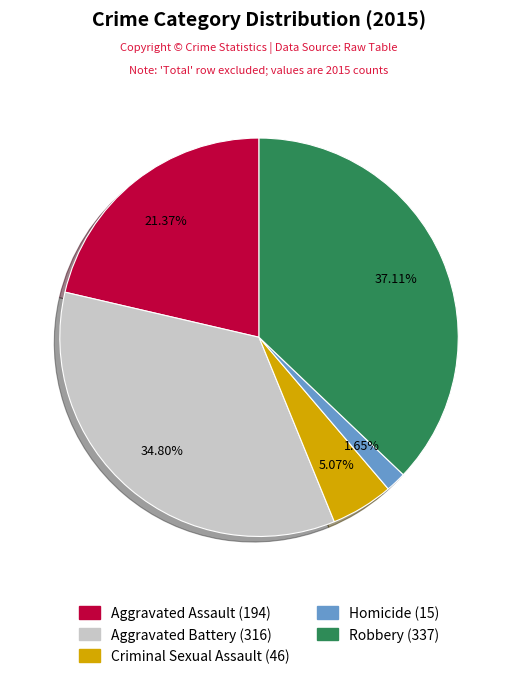

True or false: Aggravated Assault accounts for 9% of the total.

False